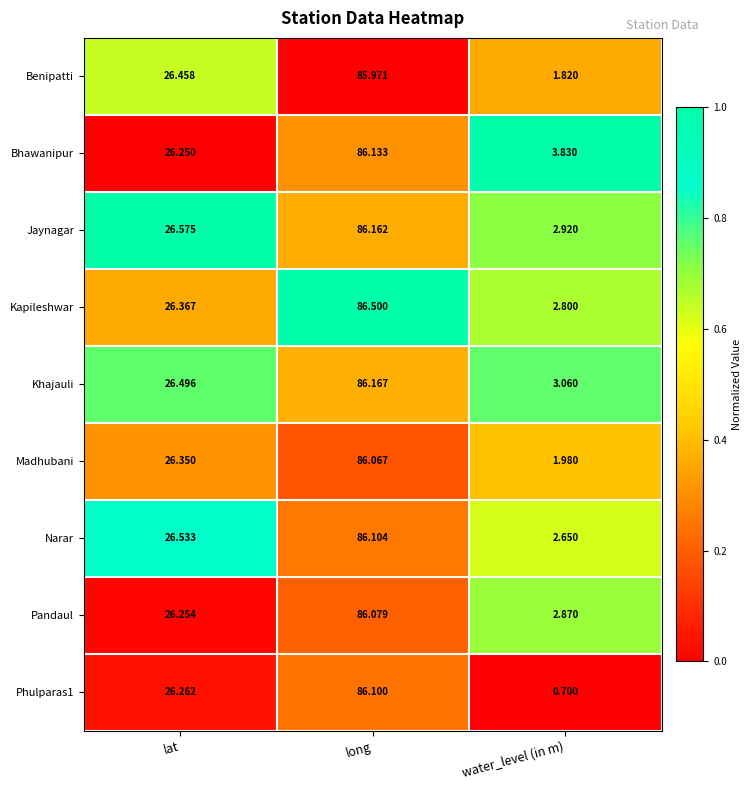

At which label does Kapileshwar reach its peak?

long